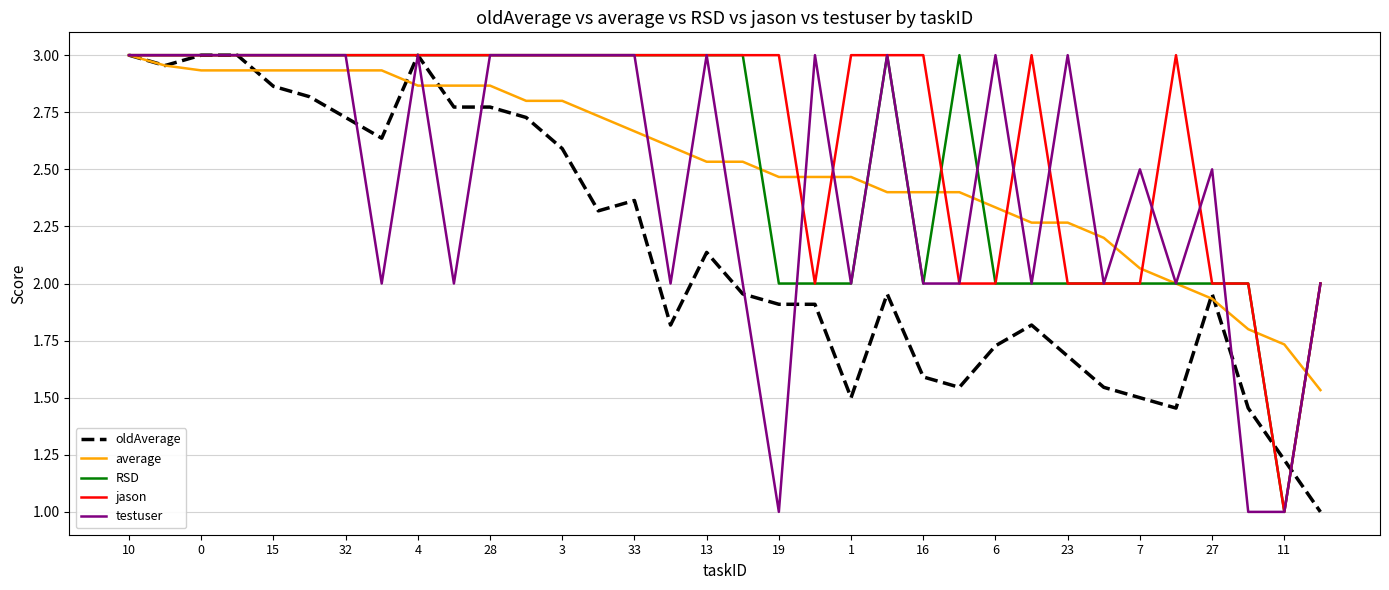

What is the minimum value shown in the chart?

1.0